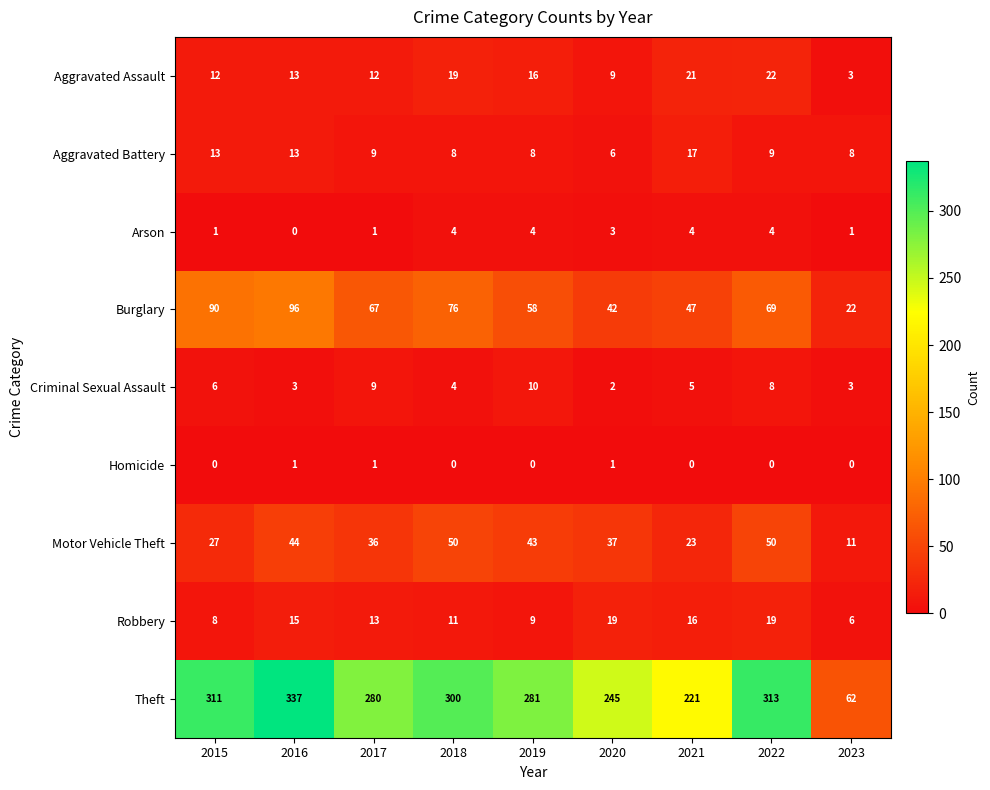

Is it true that Theft equals 311 at 2015?

True